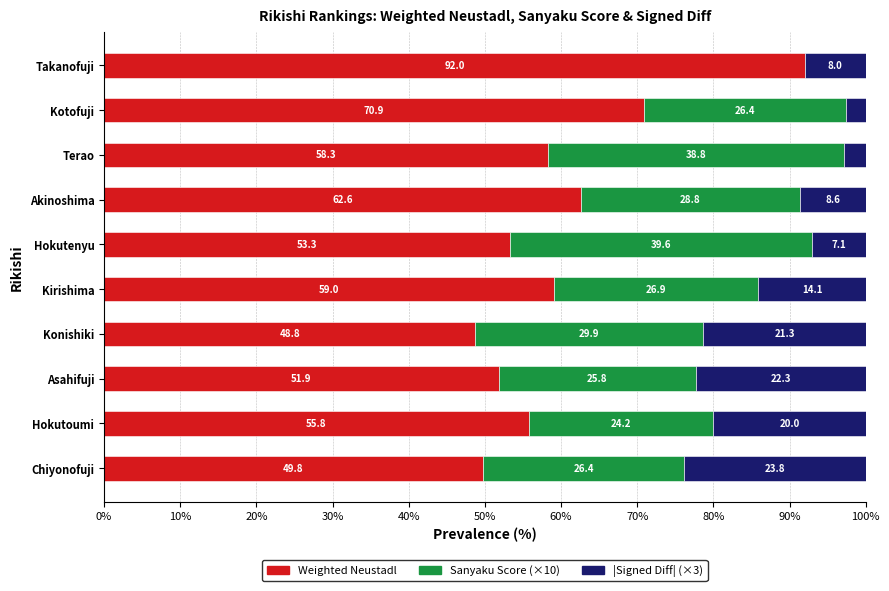

What is the sum of the Weighted Neustadl values at Asahifuji and Kotofuji?

122.8